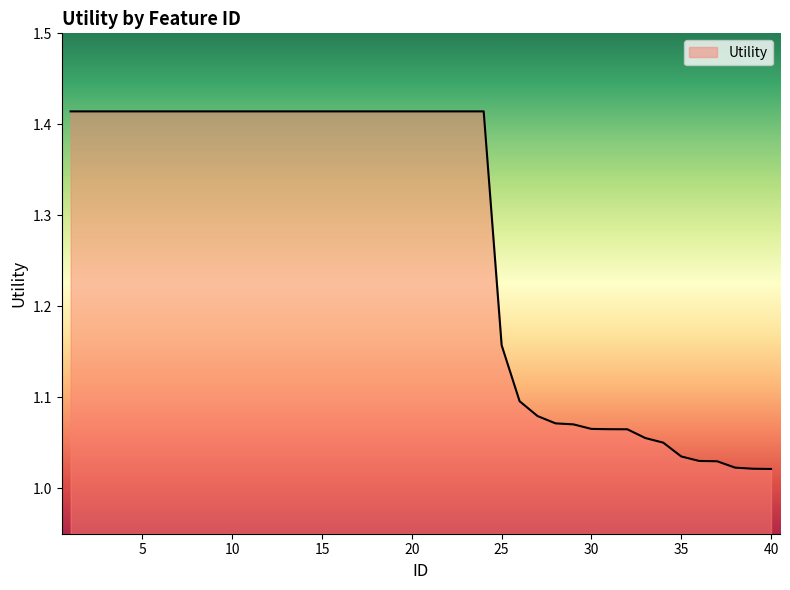

What is the difference between the maximum and minimum values?

0.4